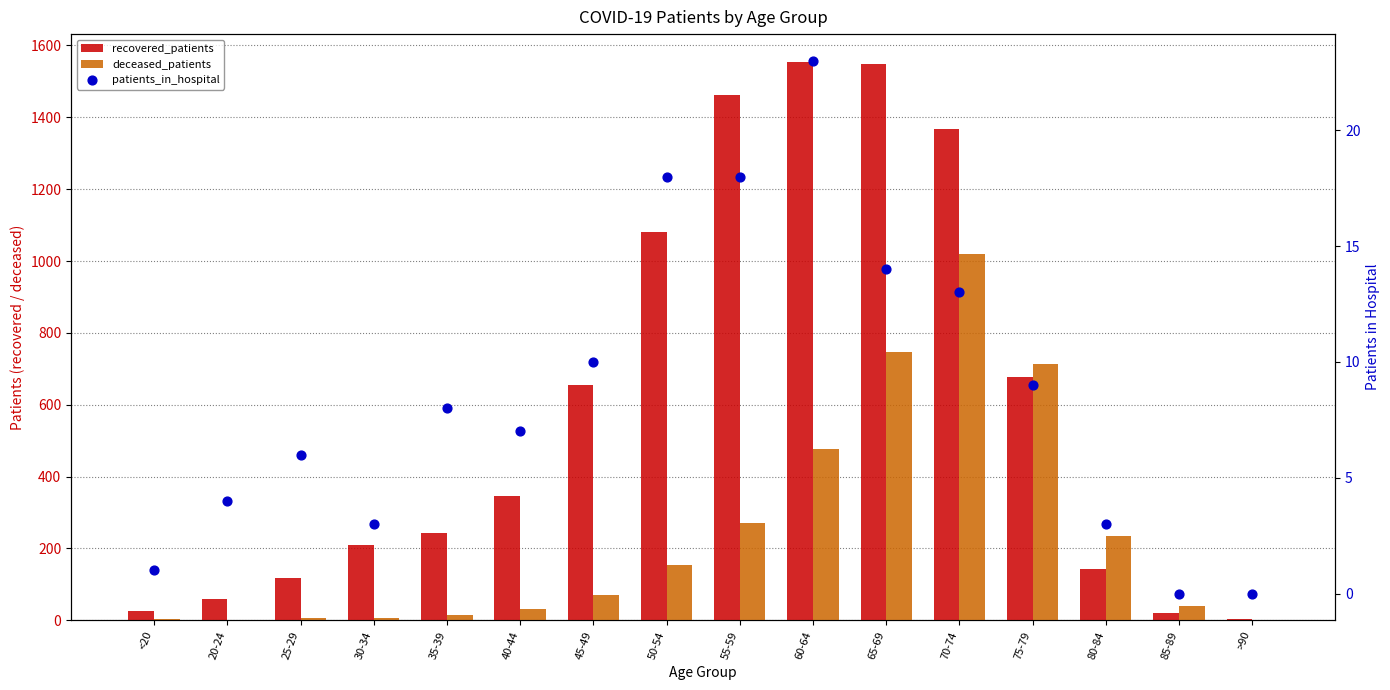

Is the value of recovered_patients at 80-84 greater than the value of patients_in_hospital at 85-89?

Yes